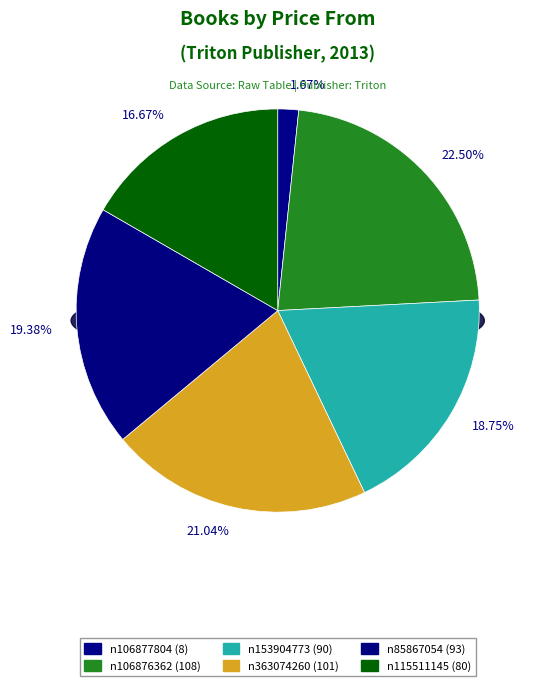

What is the change in value from n106877804 to n115511145?

+72